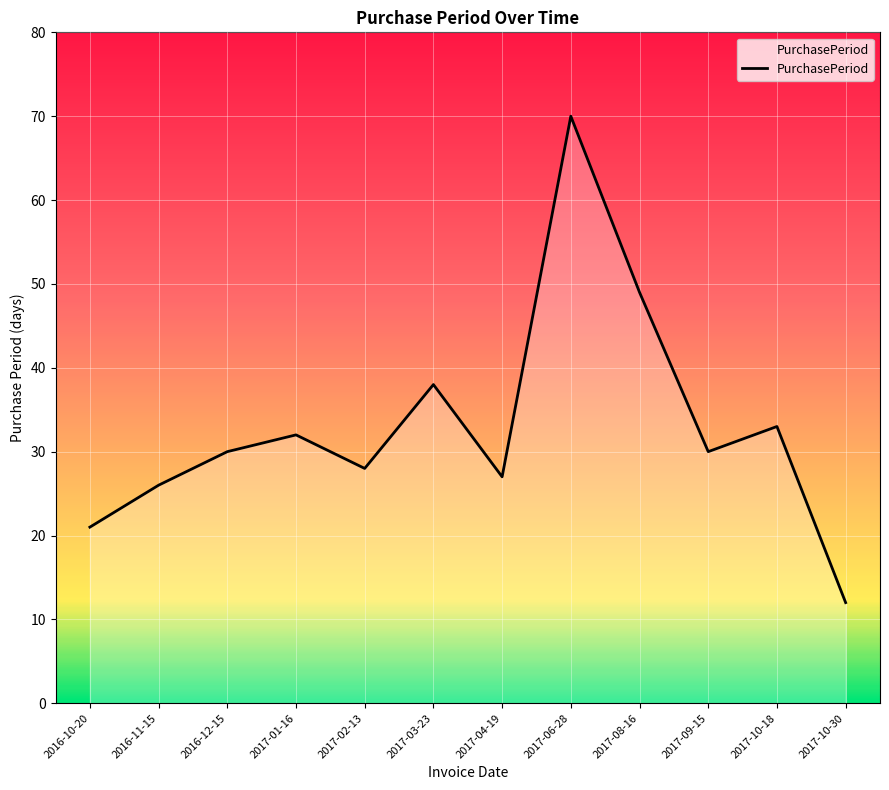

Does the chart display data point markers on the line(s)?

No